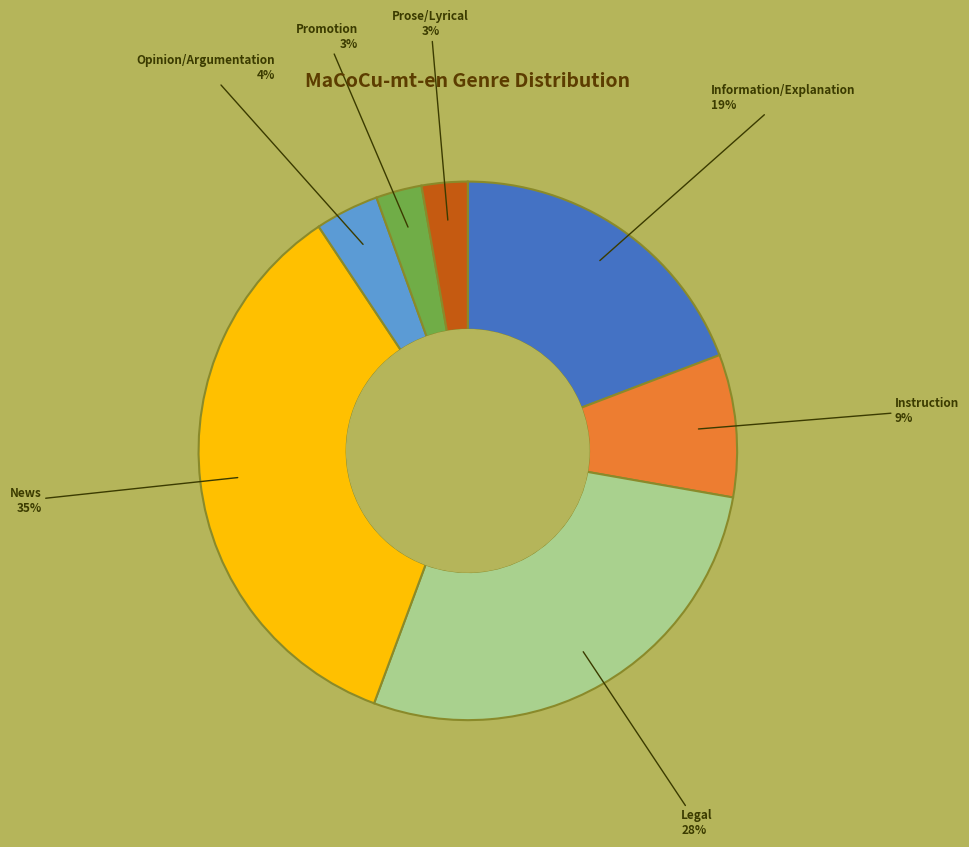

How many segments does this pie chart have?

7